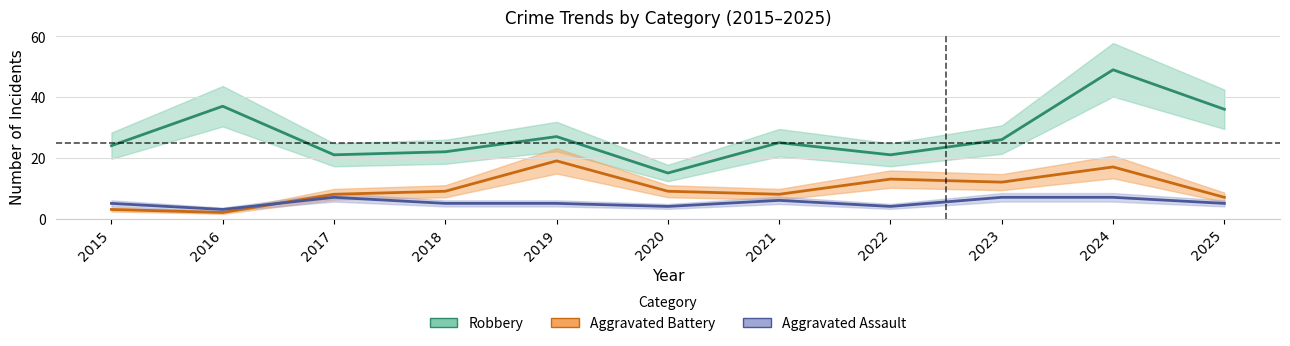

Rank the series by their maximum value, from lowest to highest.

Aggravated Assault, Aggravated Battery, Robbery